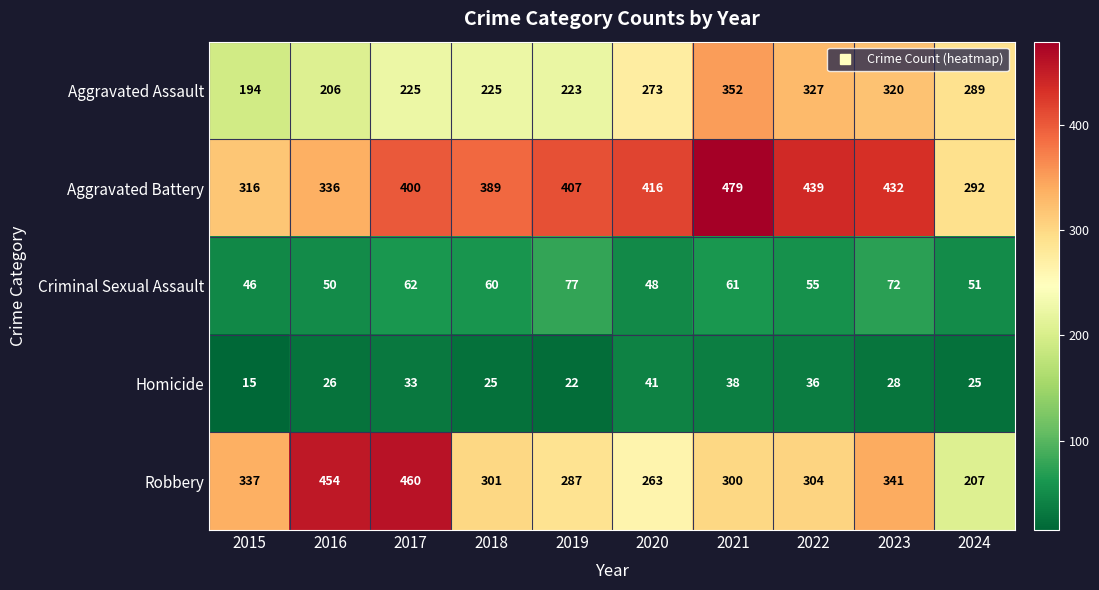

Which label corresponds to the smallest value in the chart?

2015